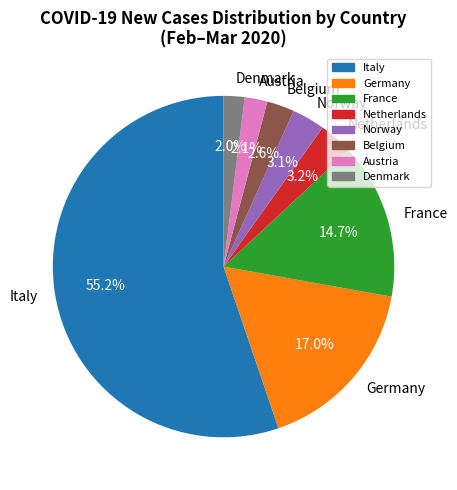

What is the majority slice?

Italy